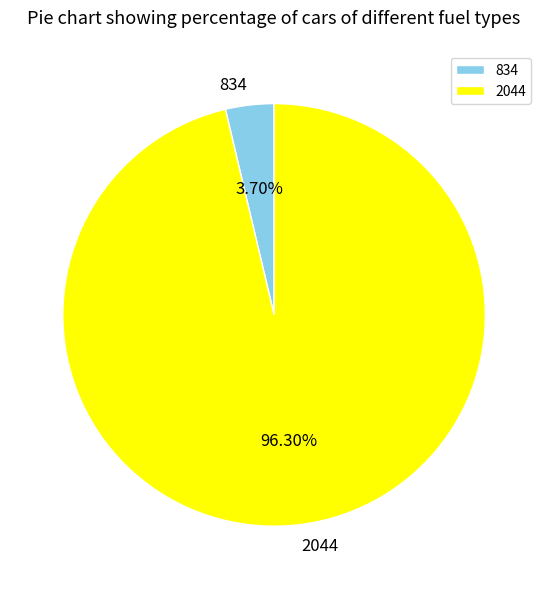

Rank the categories by value from highest to lowest.

2044, 834